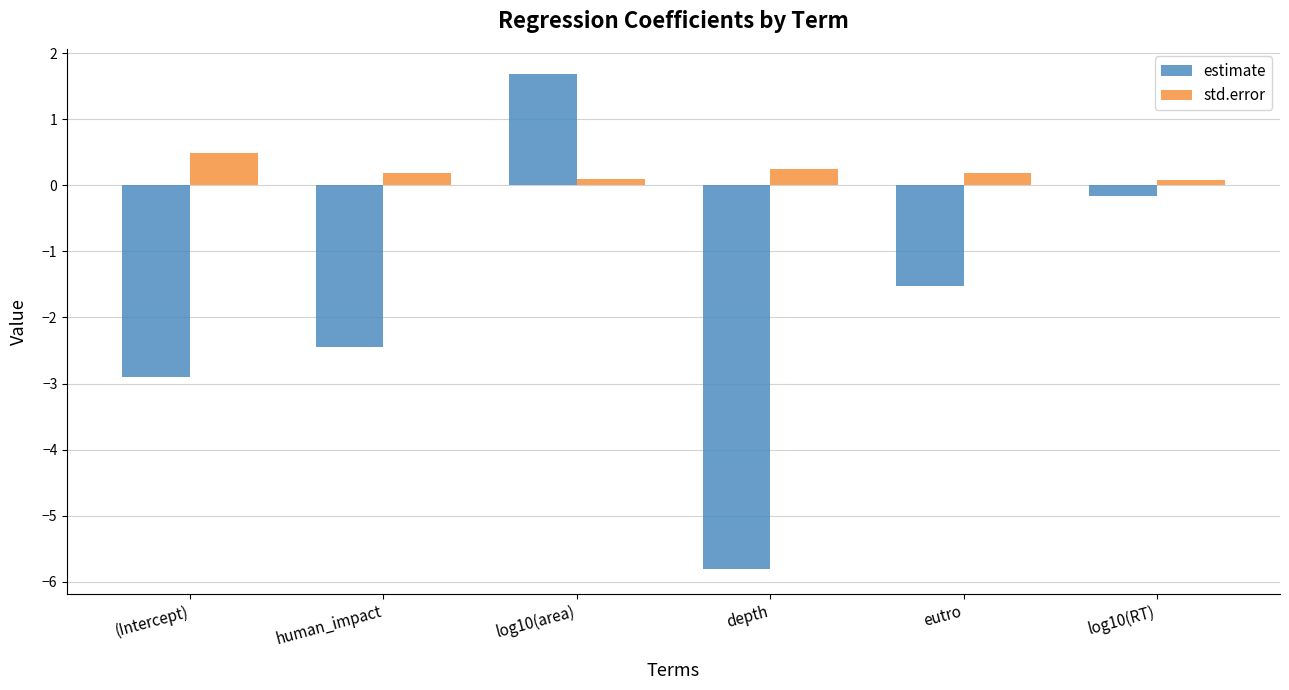

What is the label of the 1st bar from the left?

(Intercept)